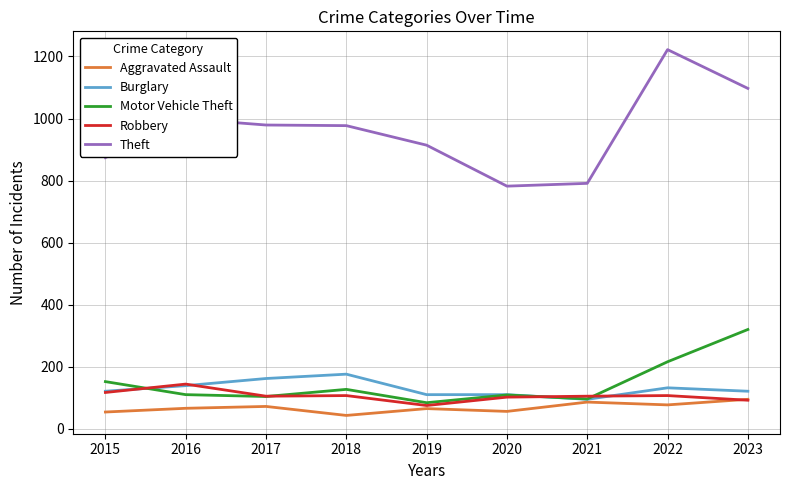

True or false: Robbery has a value of 92 at 2023.

True